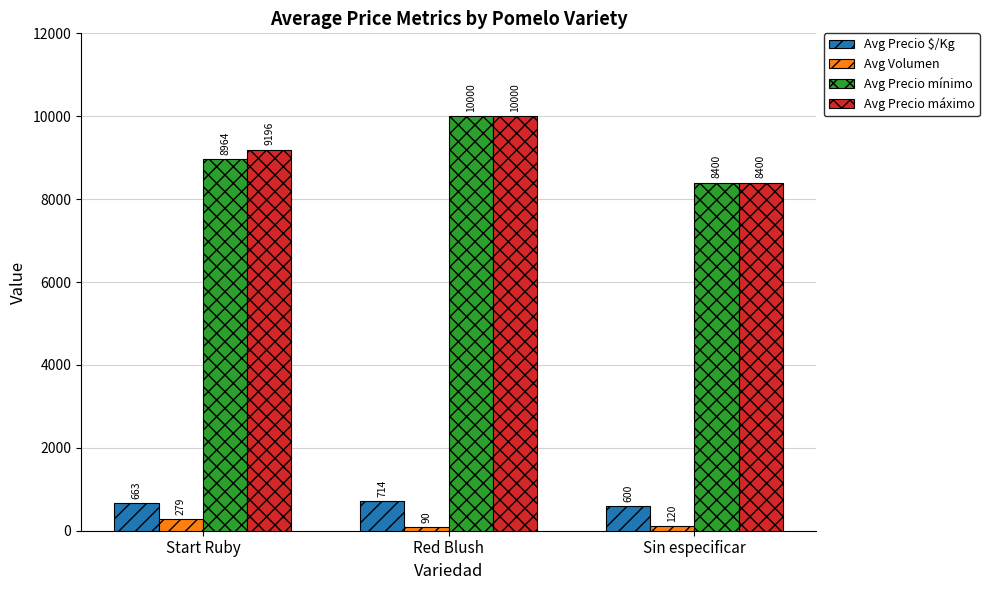

The Avg Volumen series shows 279 at Start Ruby. True or false?

True